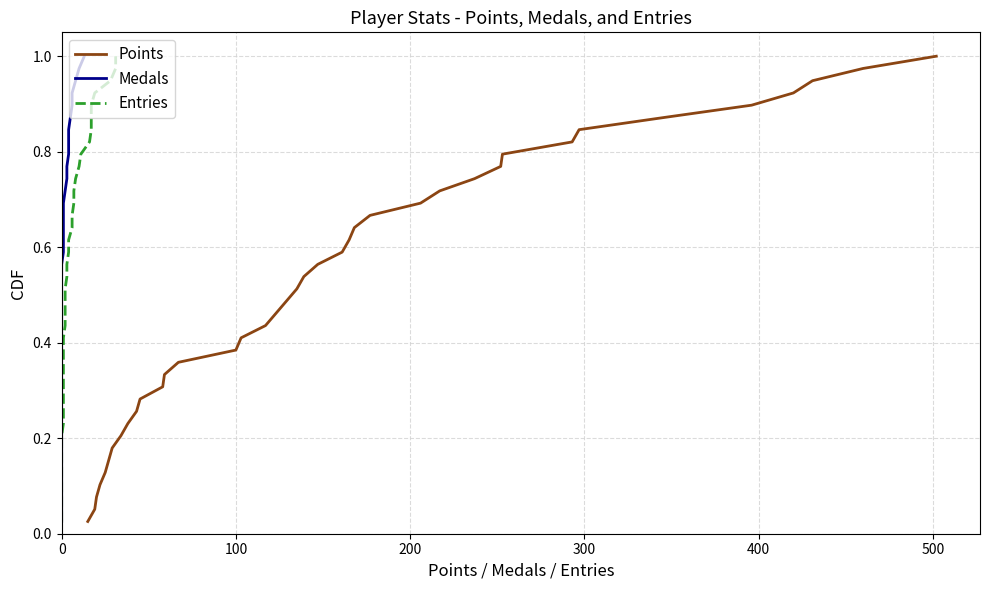

What are all the series names shown in the legend?

Points, Medals, Entries